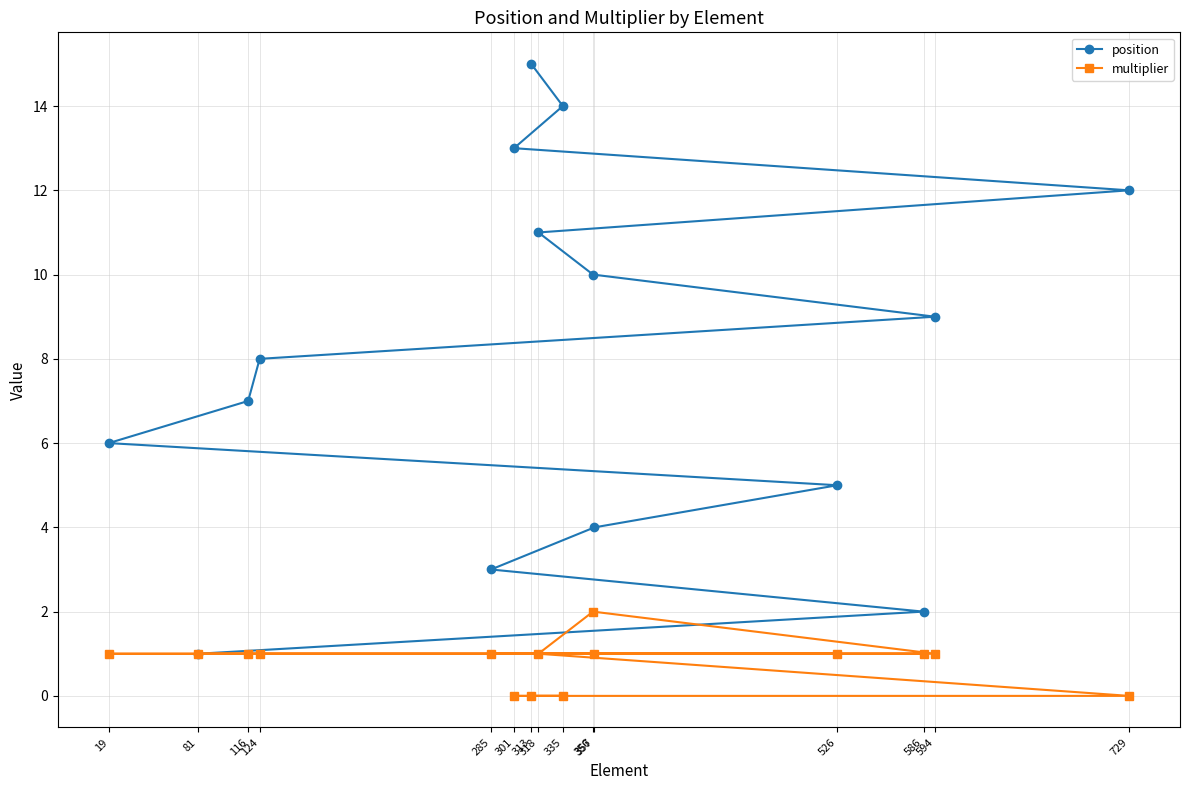

What is the value of the position point at the 8th from the left?

11